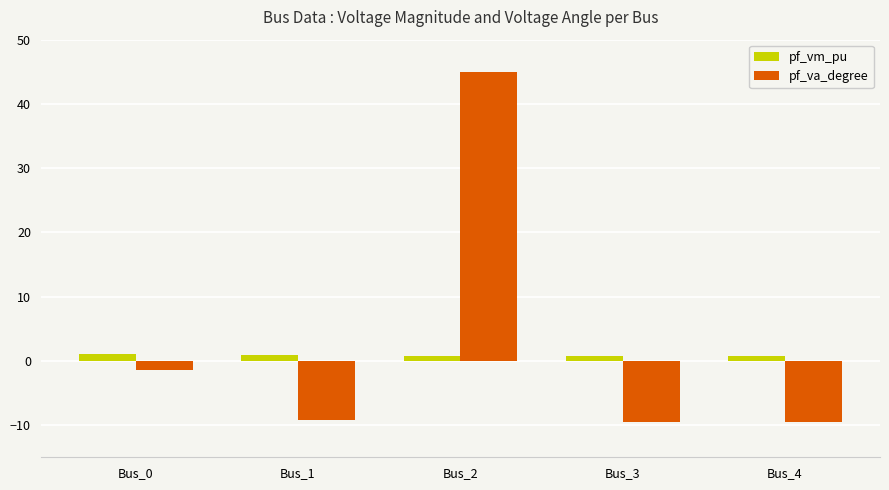

Is it true that pf_vm_pu equals 0.8 at Bus_4?

True